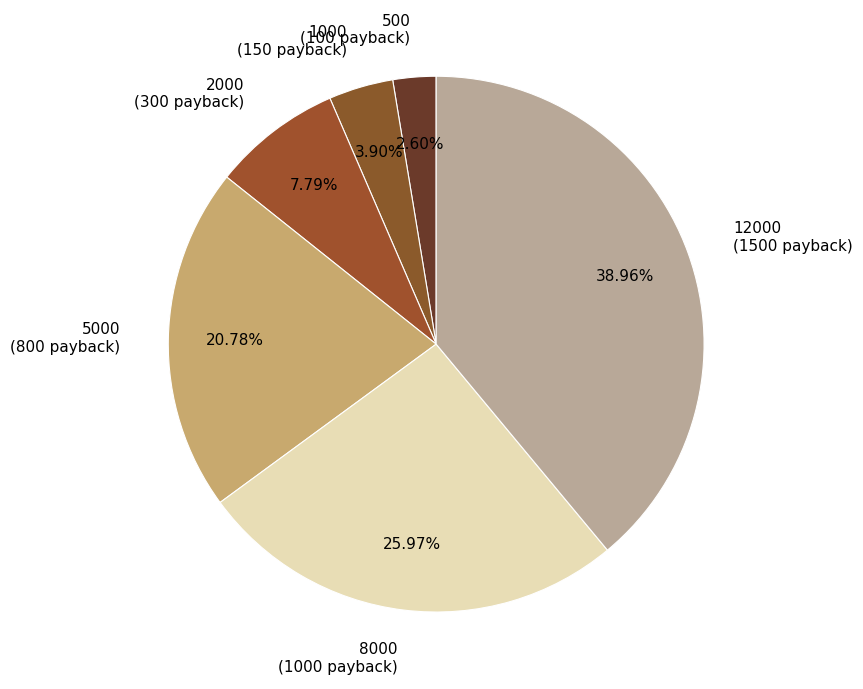

To the nearest percent, what is the average slice percentage?

17%